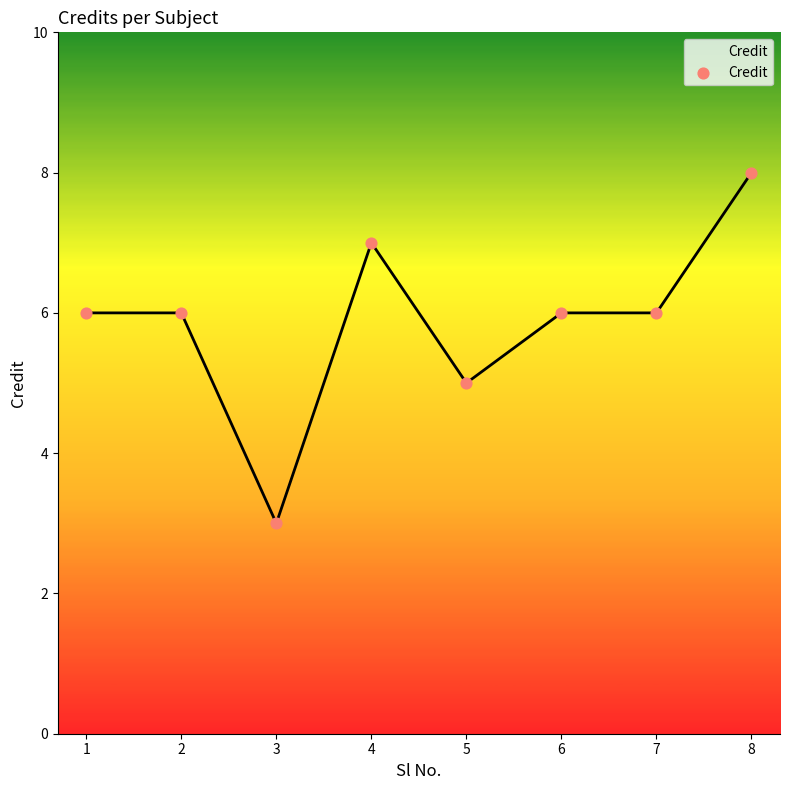

Between 4 and 5, which is larger?

4